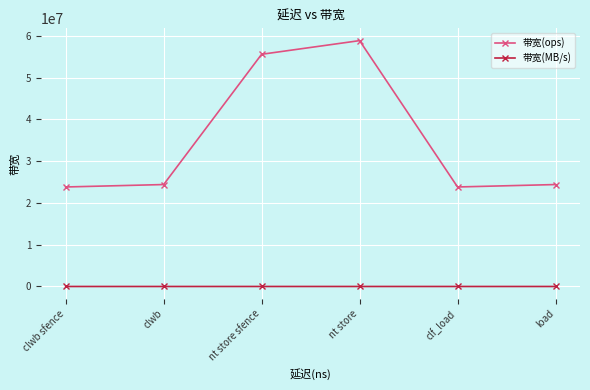

True or false: 带宽(MB/s) and 带宽(ops) intersect in this chart.

False